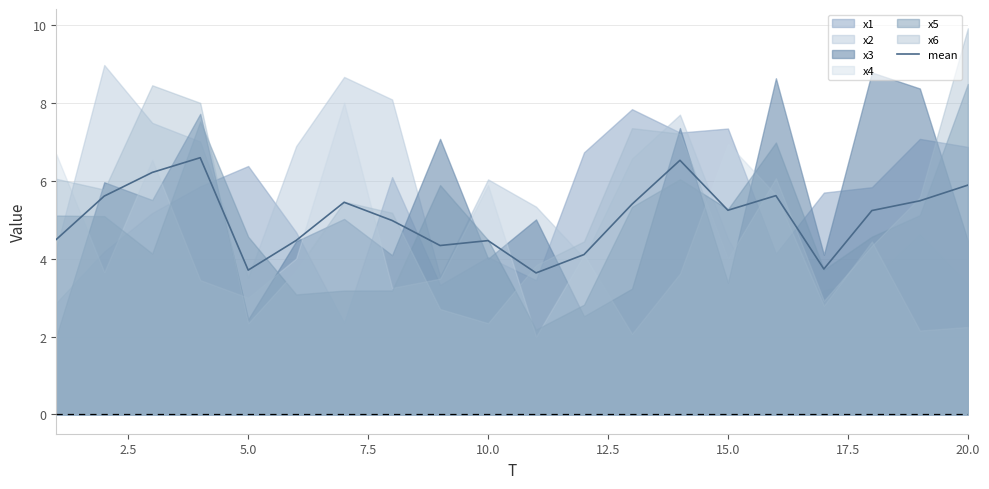

Reading right to left, list all the values displayed in this chart.

5.9	5.5	5.2	3.7	5.6	5.2	6.5	5.4	4.1	3.6	4.5	4.3	5.0	5.5	4.5	3.7	6.6	6.2	5.6	4.5